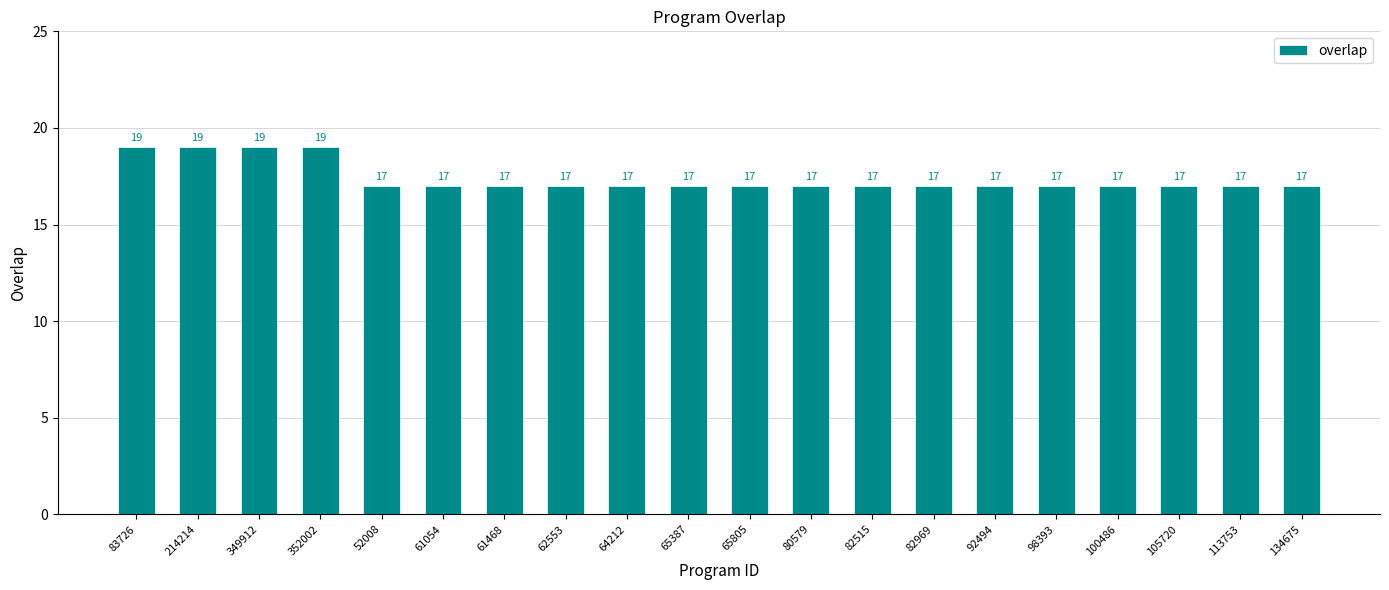

Which has a higher value, 52008 or 352002?

352002